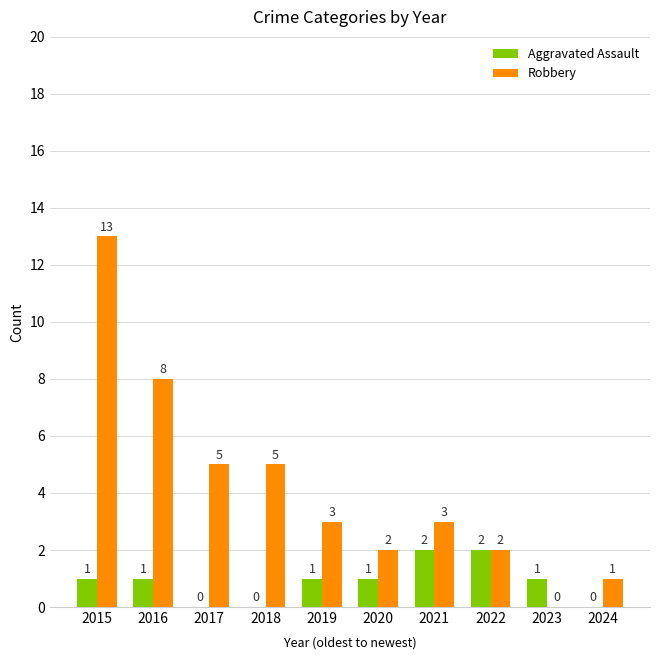

The Robbery series shows 2 at 2020. True or false?

True